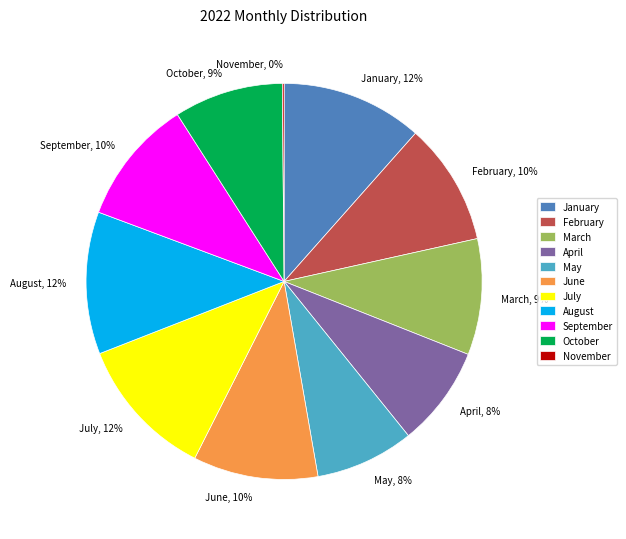

The July slice represents 12% of the pie. True or false?

True